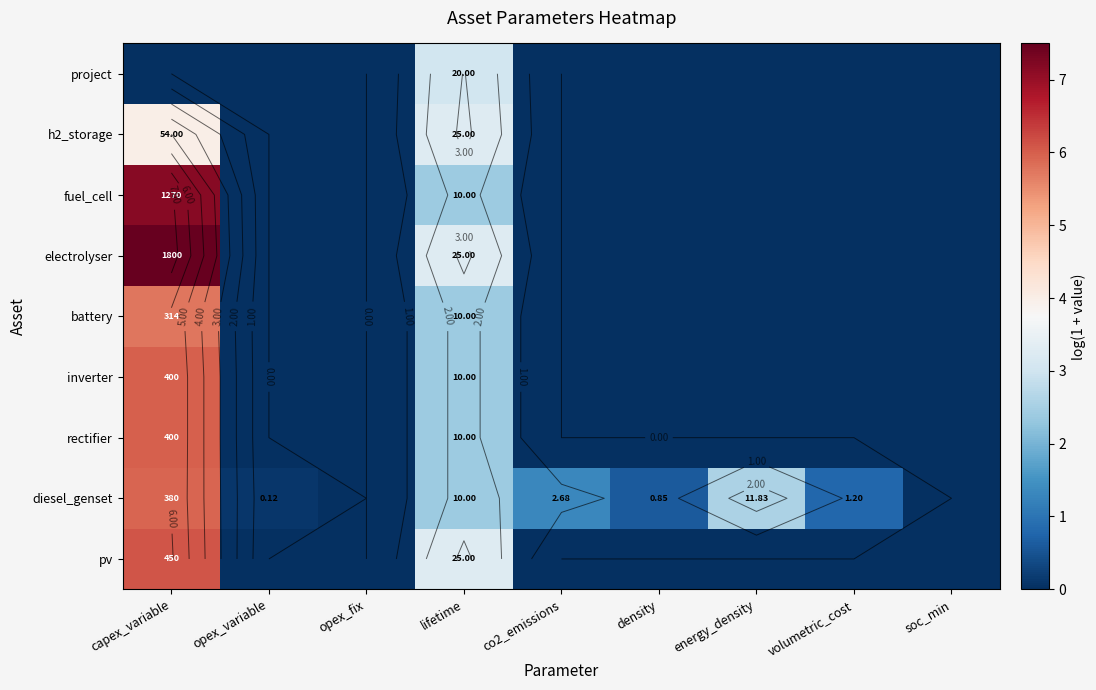

At which label does pv reach its minimum?

opex_variable